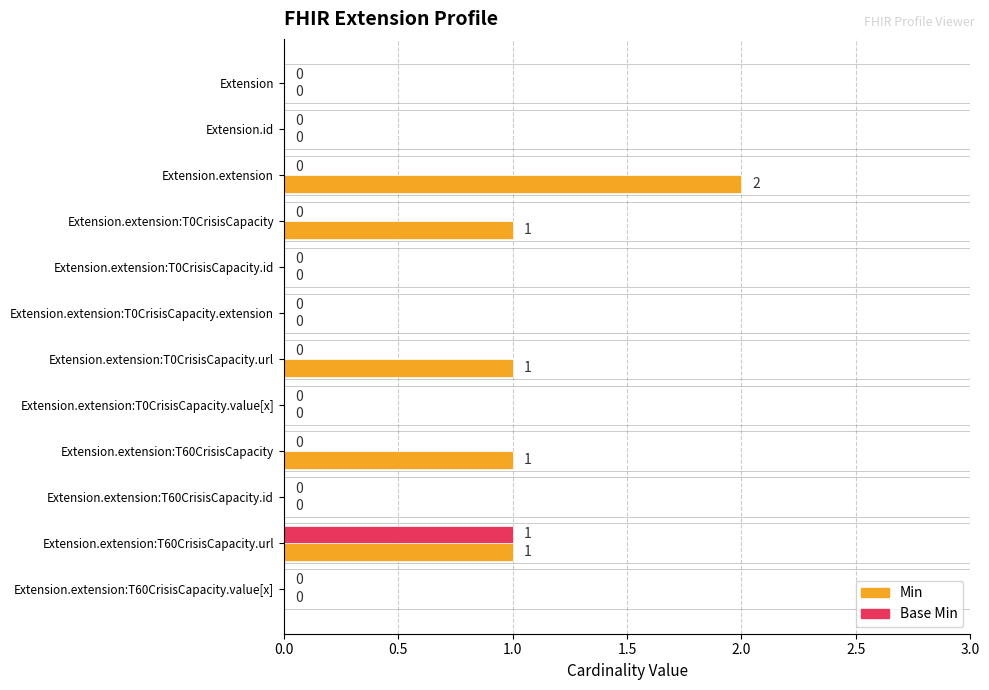

What is the sum of all Min values?

6